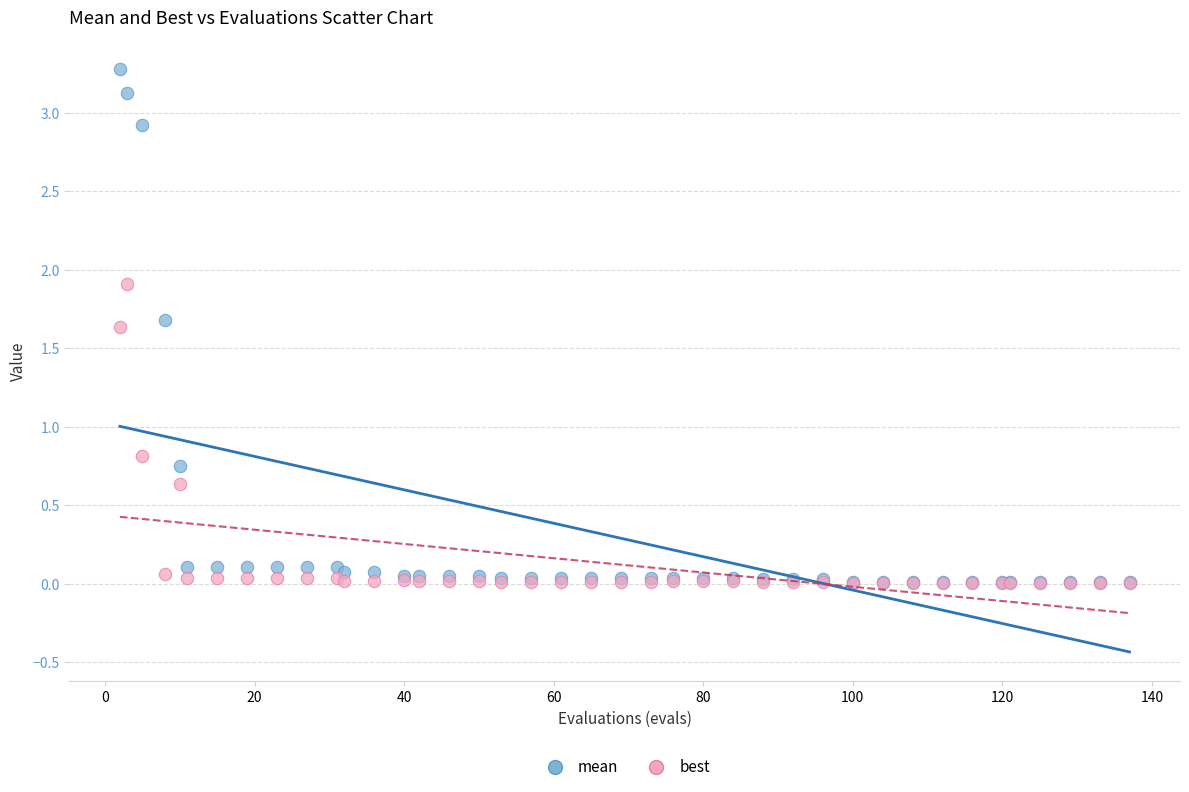

Which series contains the highest Y value?

mean